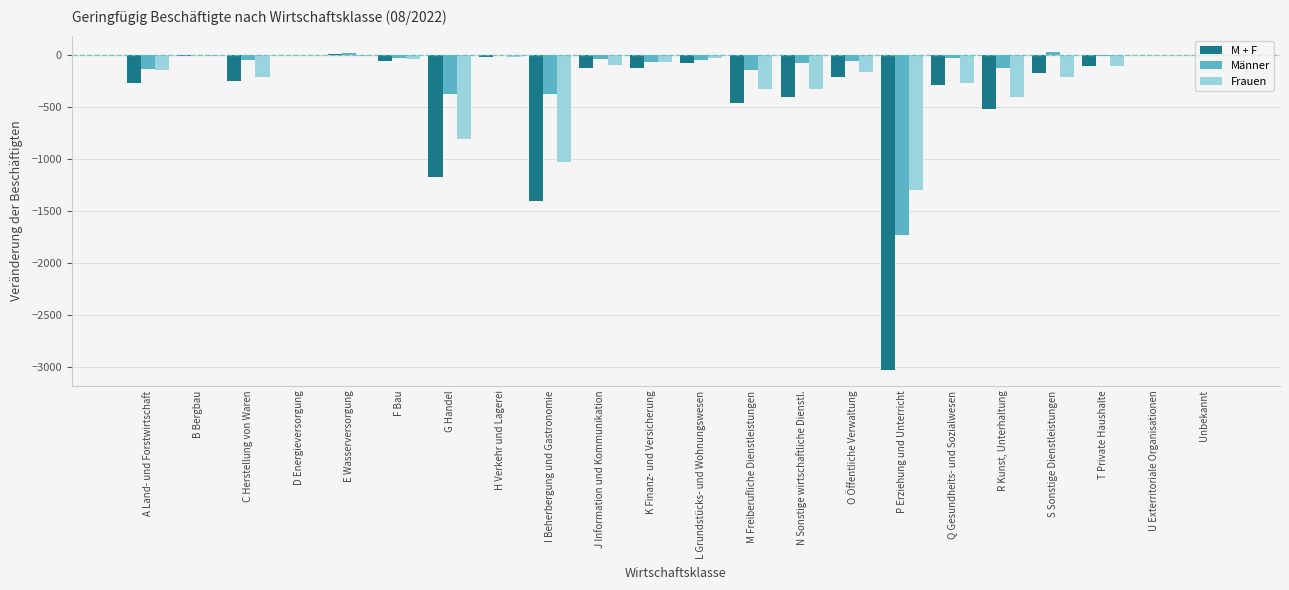

Is the value of Frauen at S Sonstige Dienstleistungen greater than the value of M + F at F Bau?

No